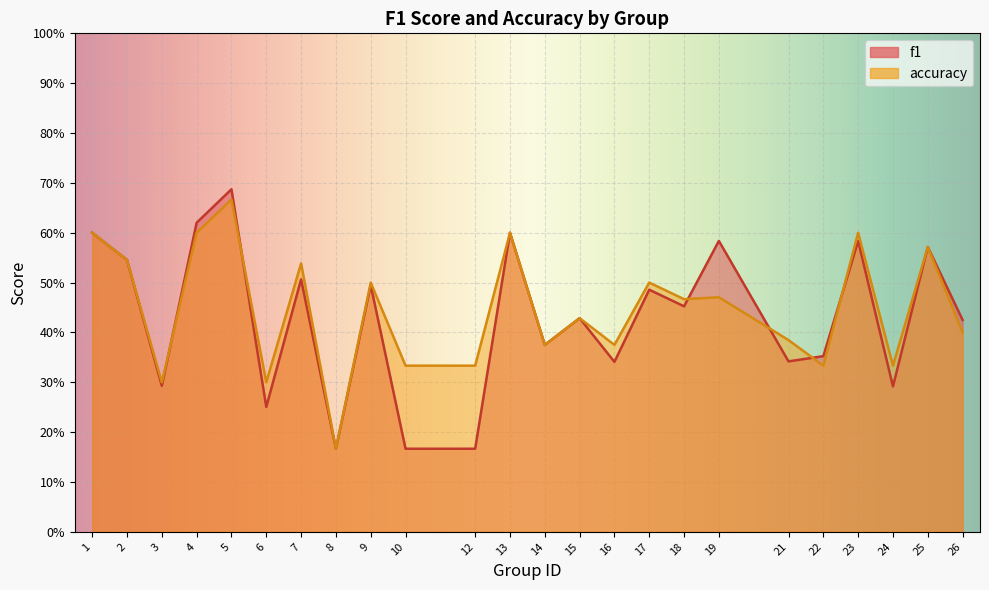

The value of f1 at 13 is 0.6. True or false?

True